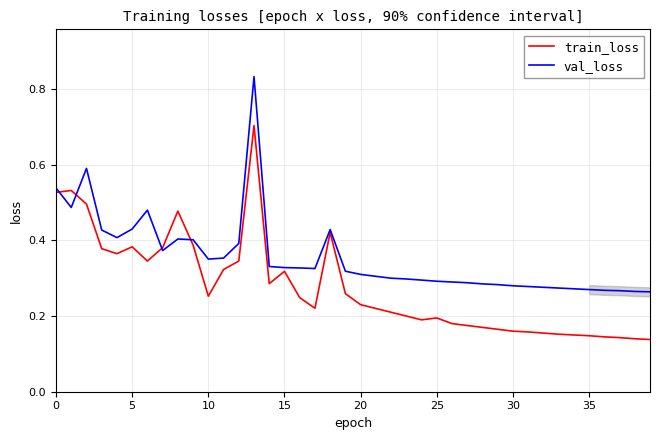

What is the highest value of the train_loss series?

0.7